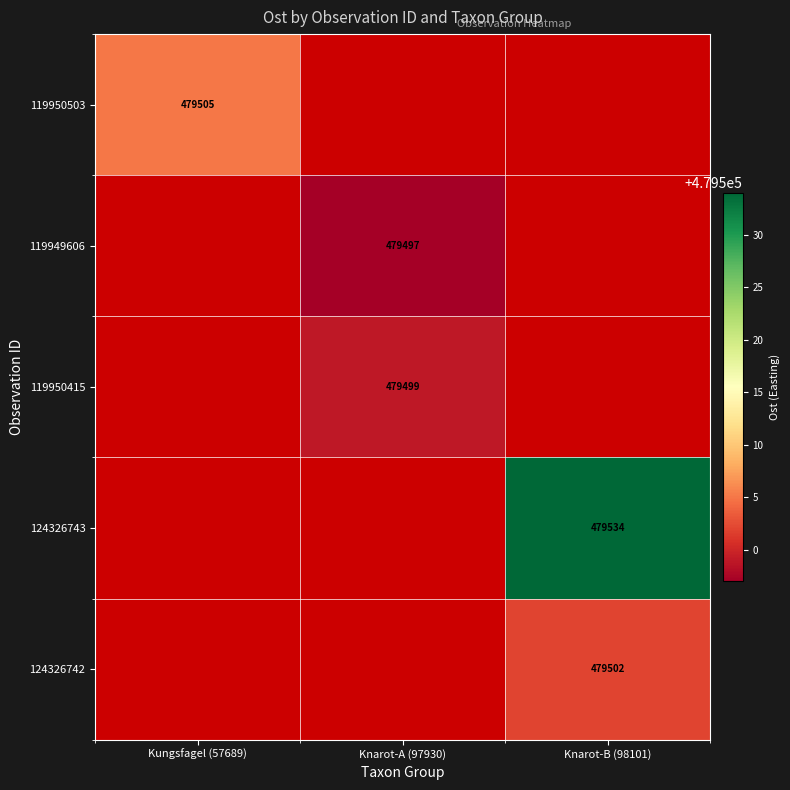

The 119949606 series shows 479497 at Knarot-A (97930). True or false?

True